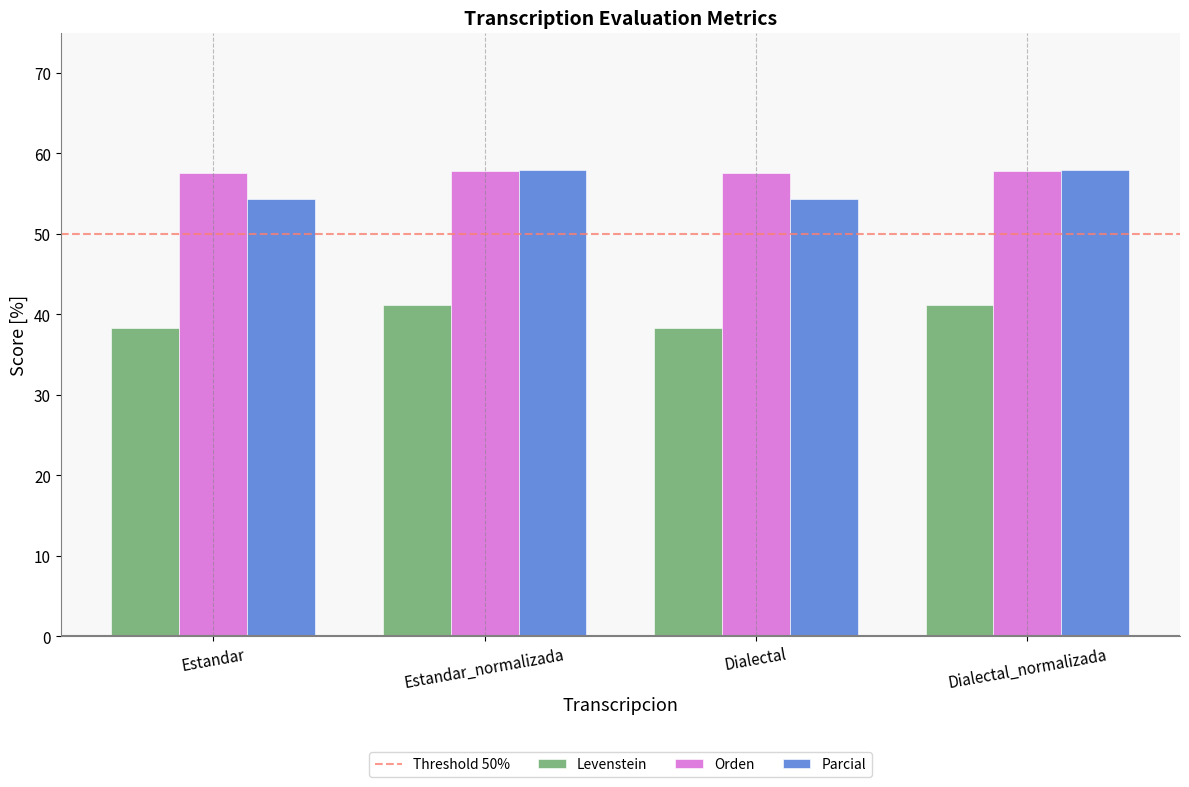

What is the spread (max minus min) of values at Dialectal?

19.2